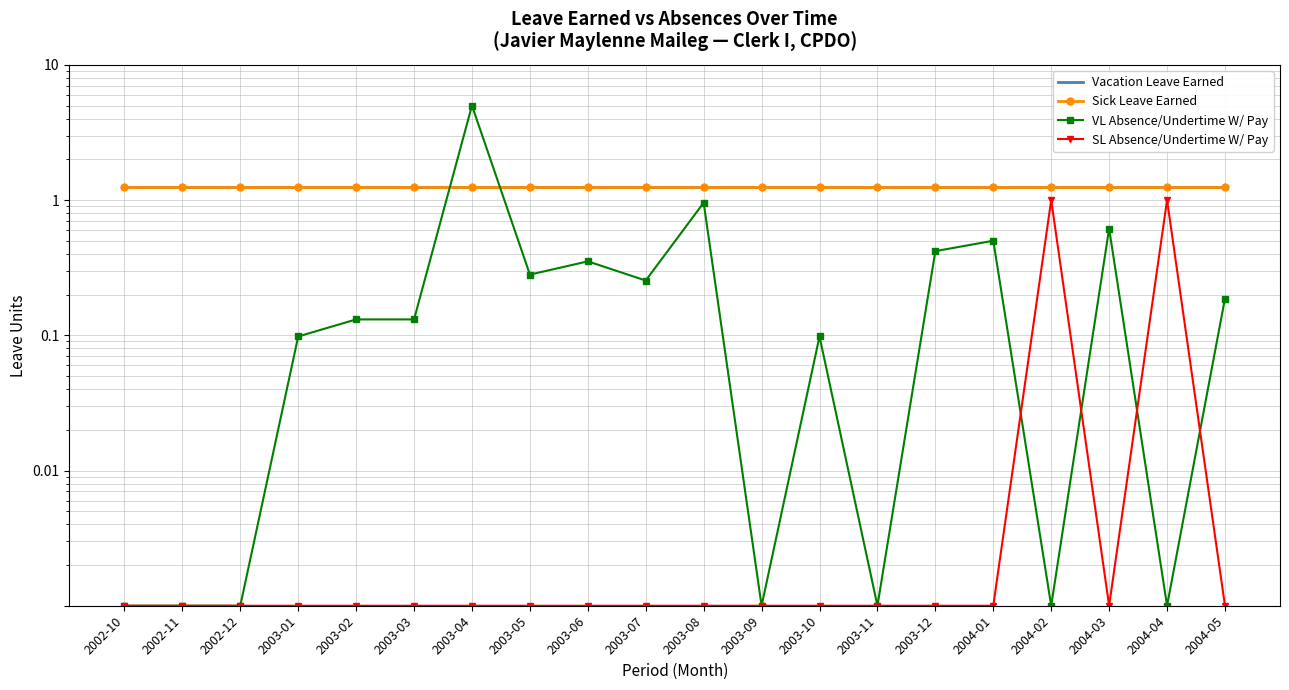

After their last crossing, which series has the higher values: VL Absence/Undertime W/ Pay or Sick Leave Earned?

Sick Leave Earned